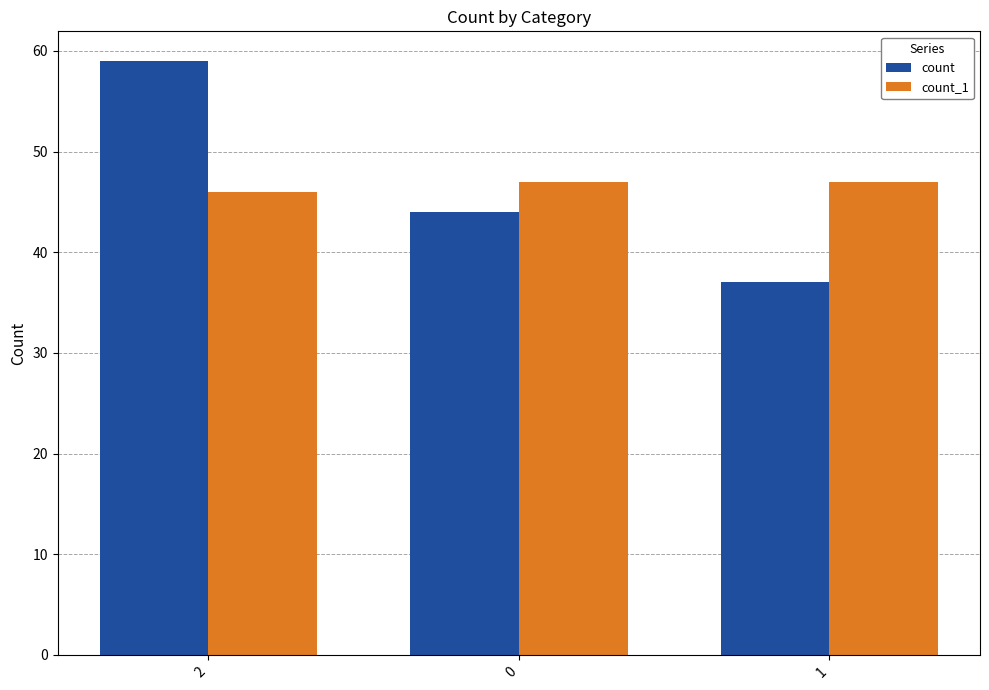

What is the value of the count bar at the 1st from the left?

59